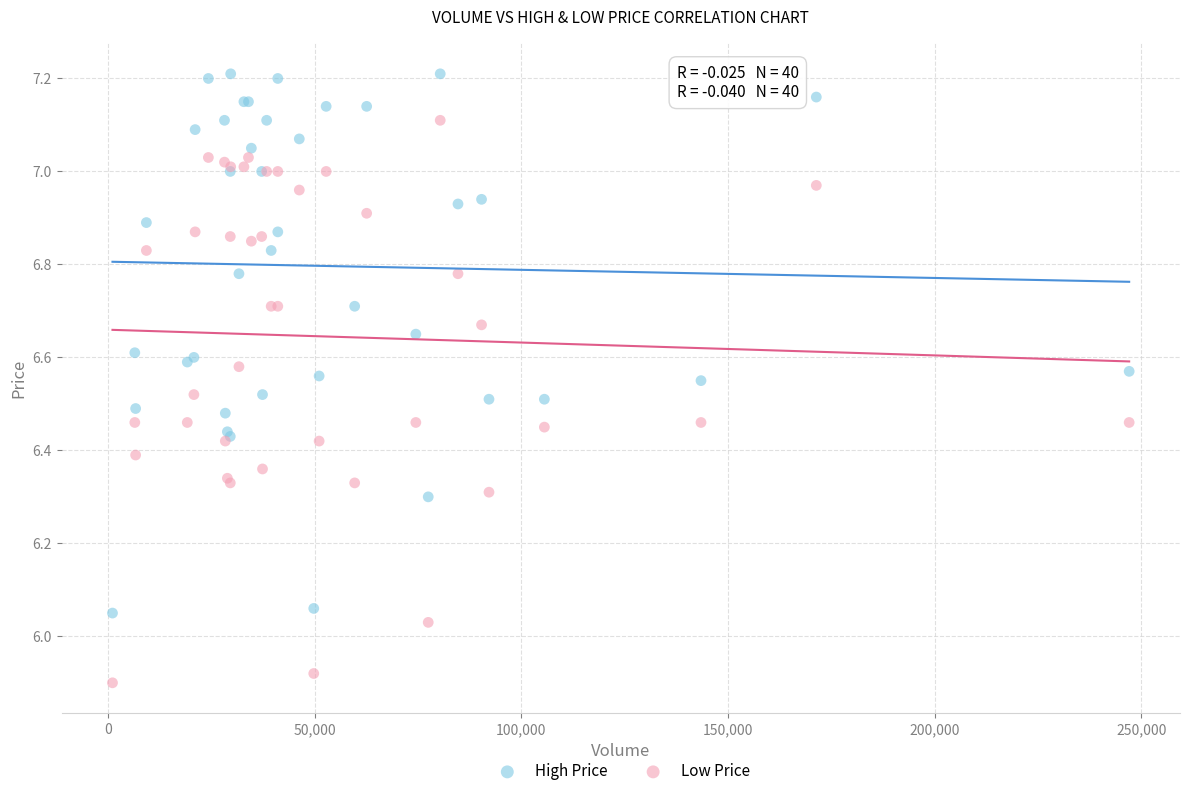

Which series contains the lowest Y value?

Low Price